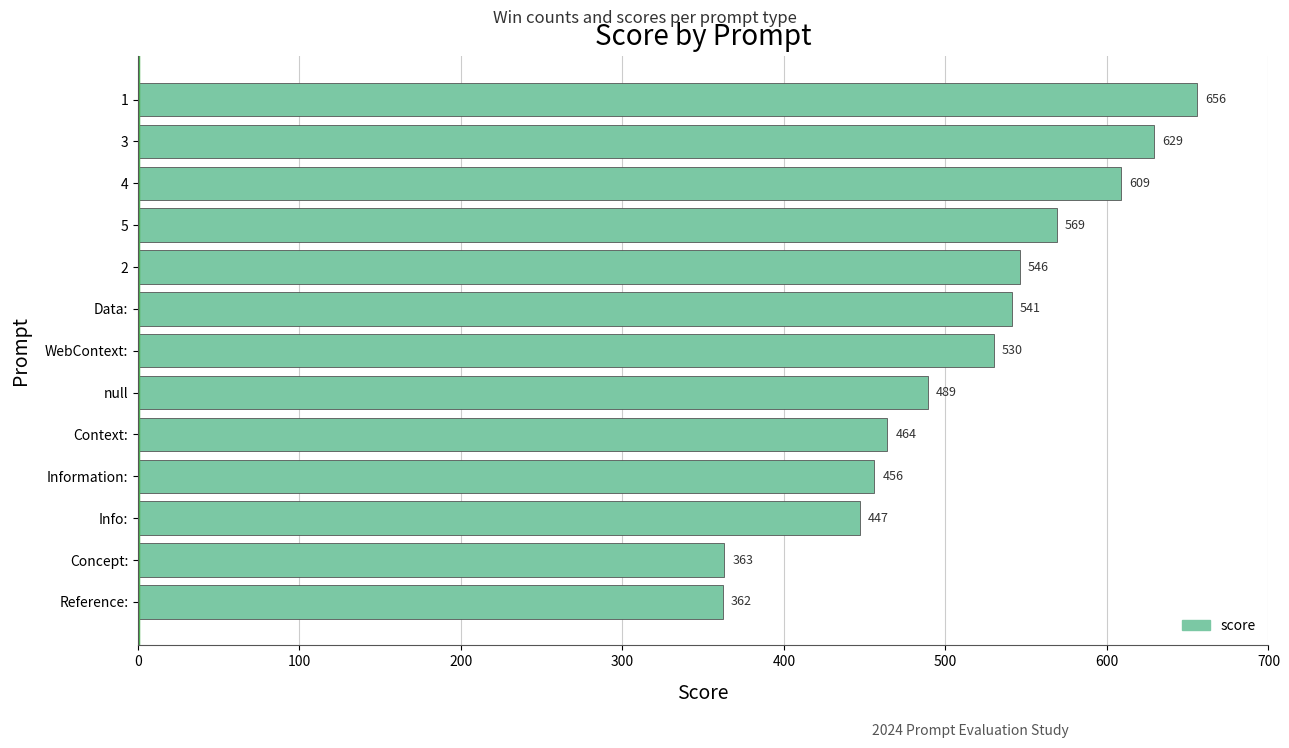

How many bars are there in total?

13